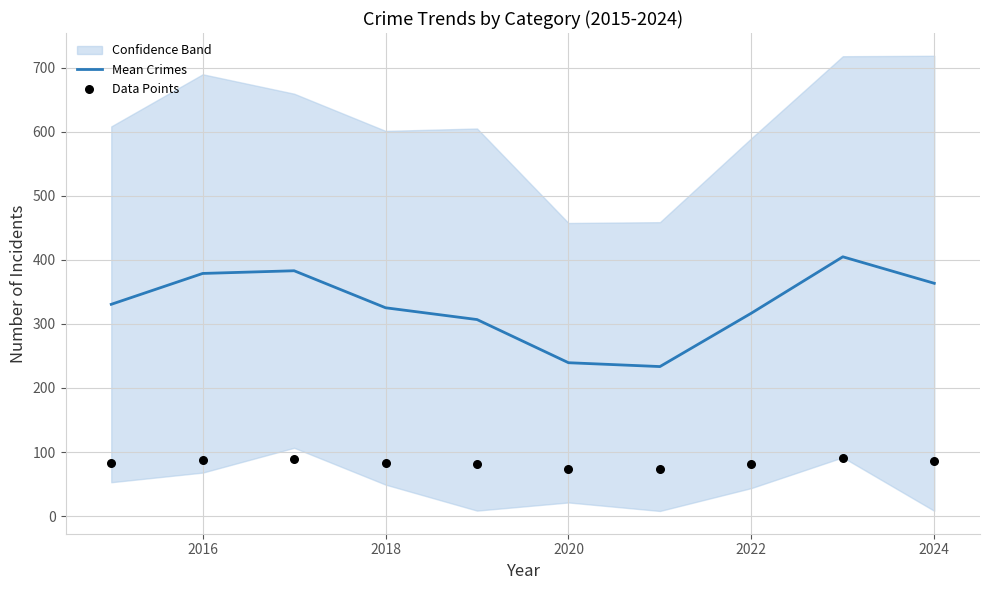

The value of Mean Crimes at 2020 is 239.4. True or false?

True